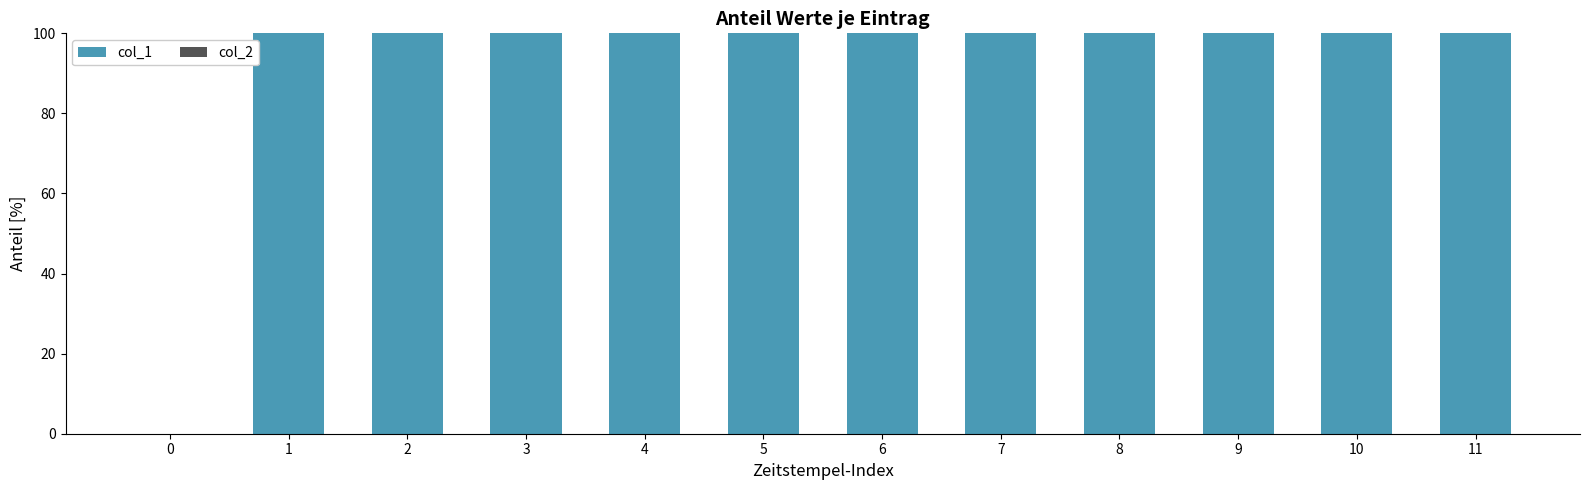

What is the sum of all values?

1100